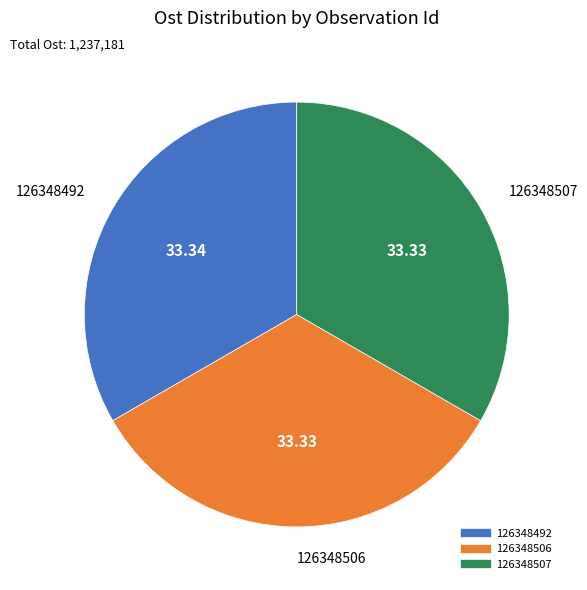

Count the number of slices in the pie.

3